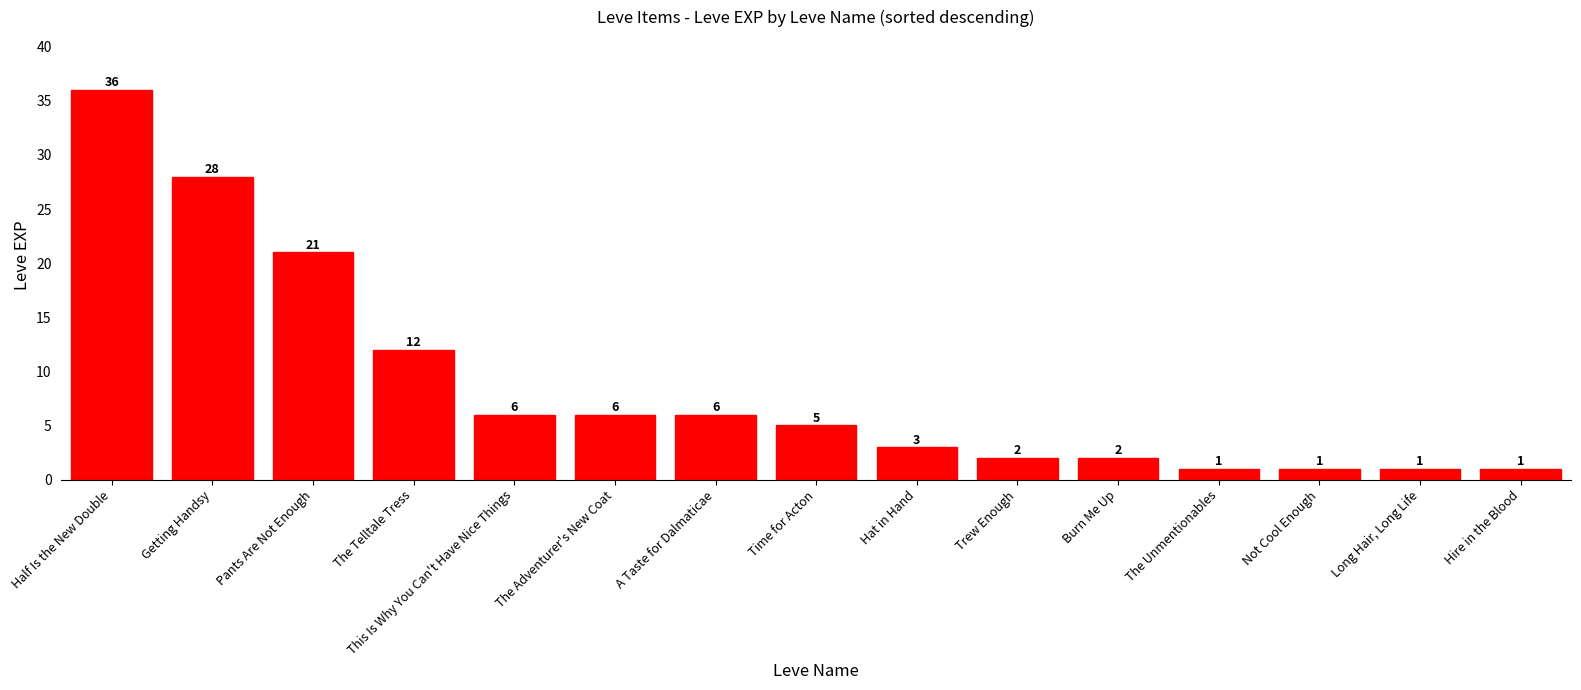

What is the sum of the values at A Taste for Dalmaticae and Burn Me Up?

8